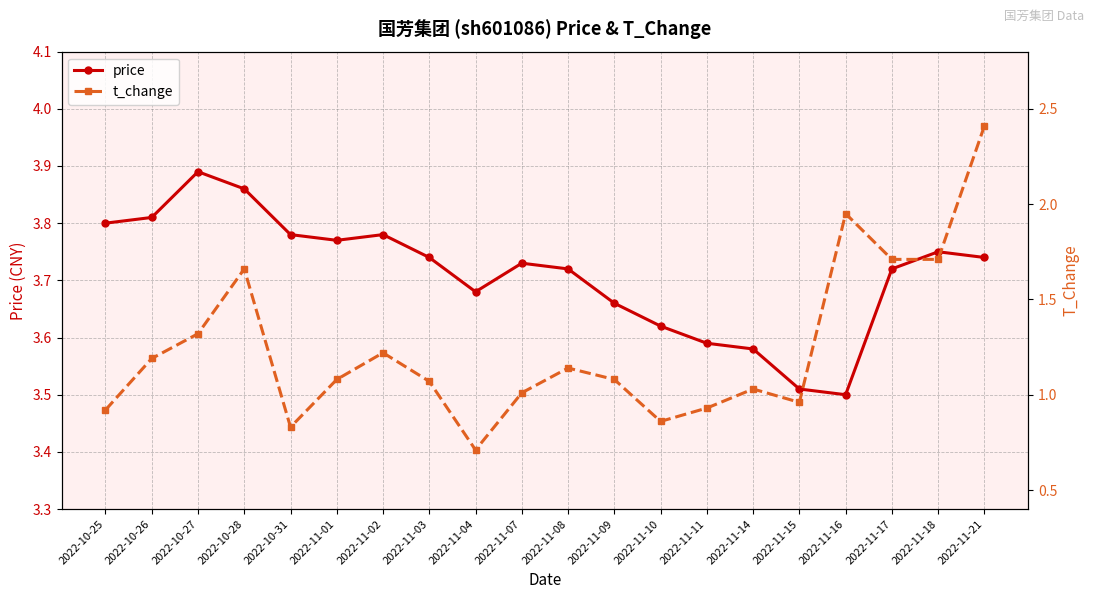

What is the difference between the price values at 2022-10-26 and 2022-11-15?

0.3